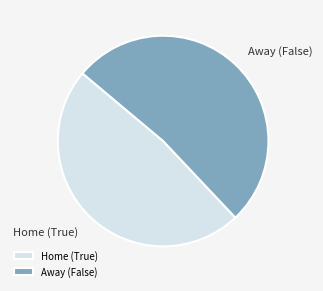

Rank the categories by value from highest to lowest.

Away (False), Home (True)